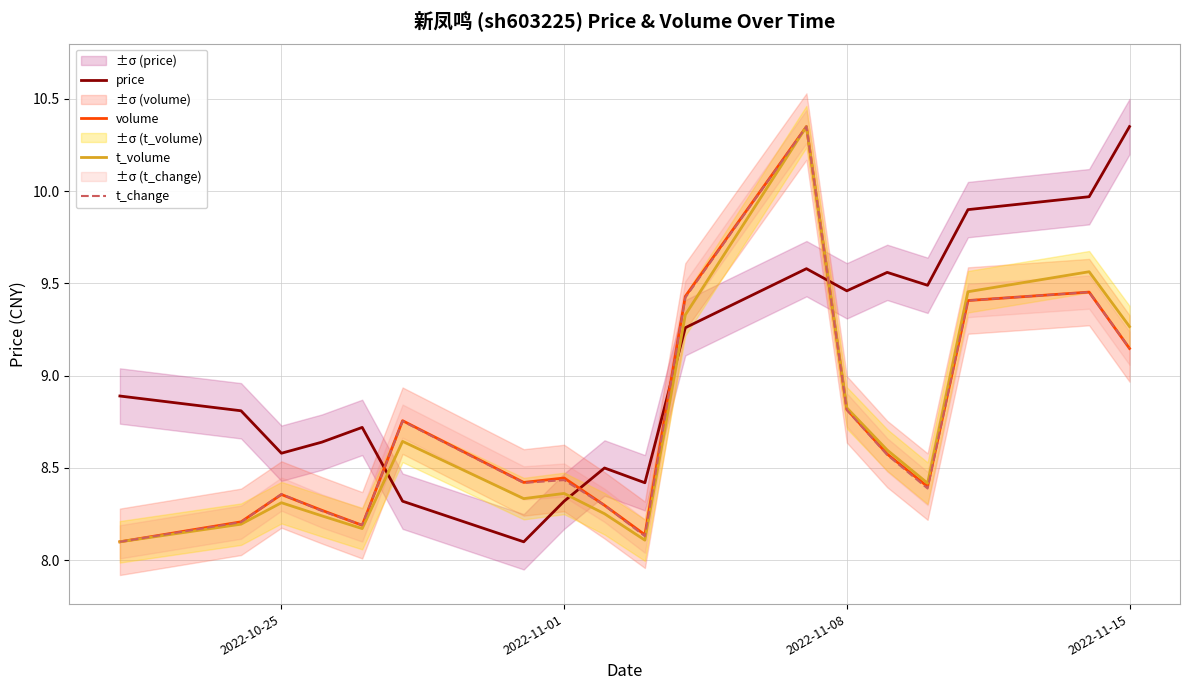

At which category does t_change reach its first local peak?

2022-10-25